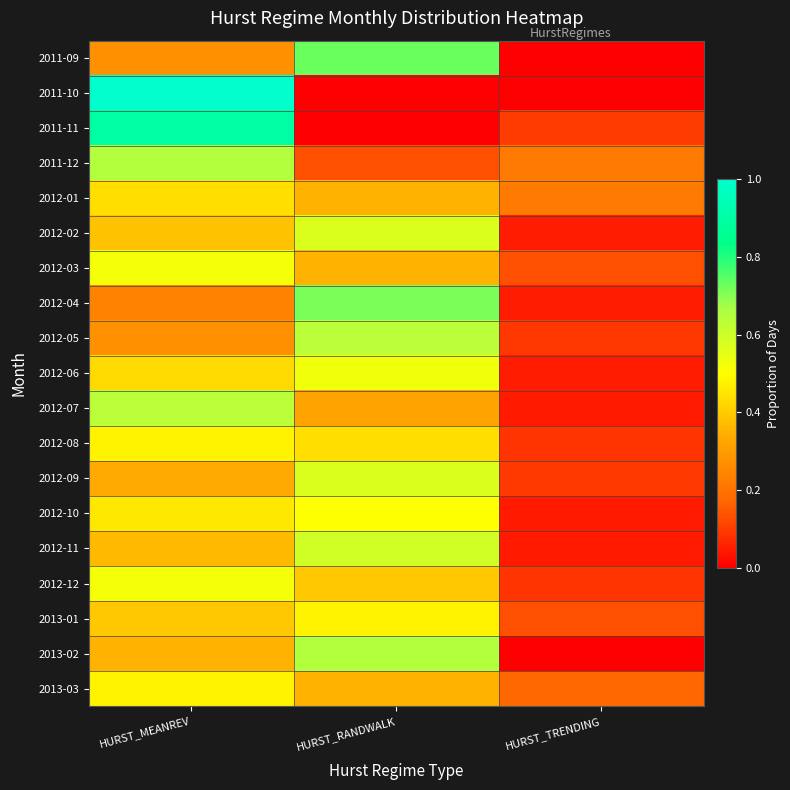

Which series has the largest range (max minus min)?

2011-10